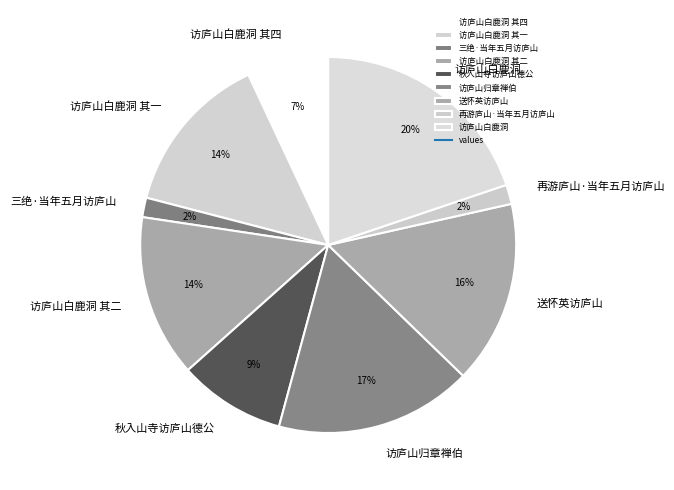

True or false: 访庐山白鹿洞 其二 accounts for 1% of the total.

False